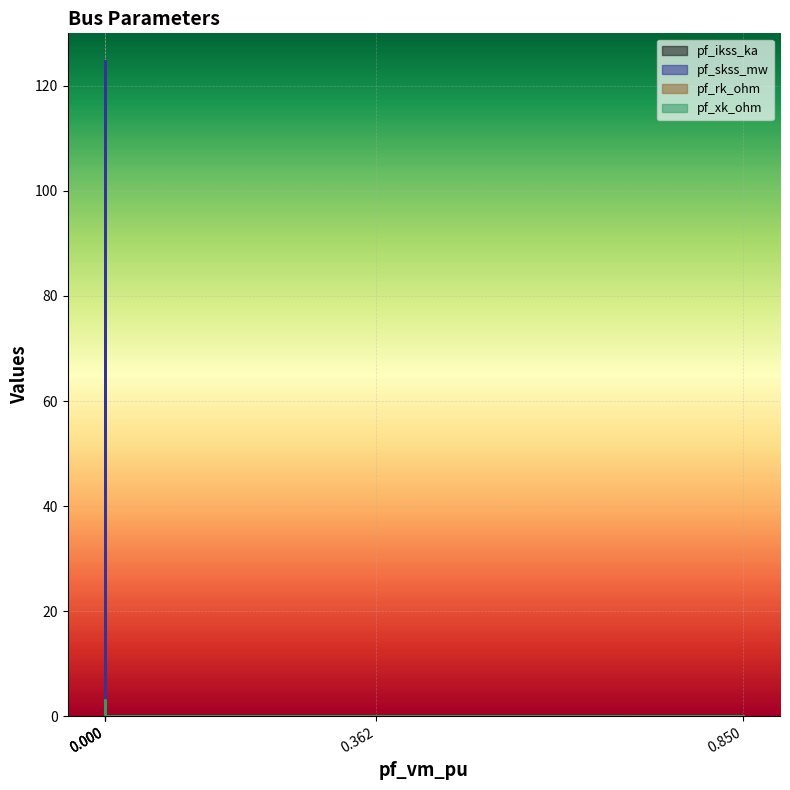

How many values in pf_rk_ohm are above zero?

1